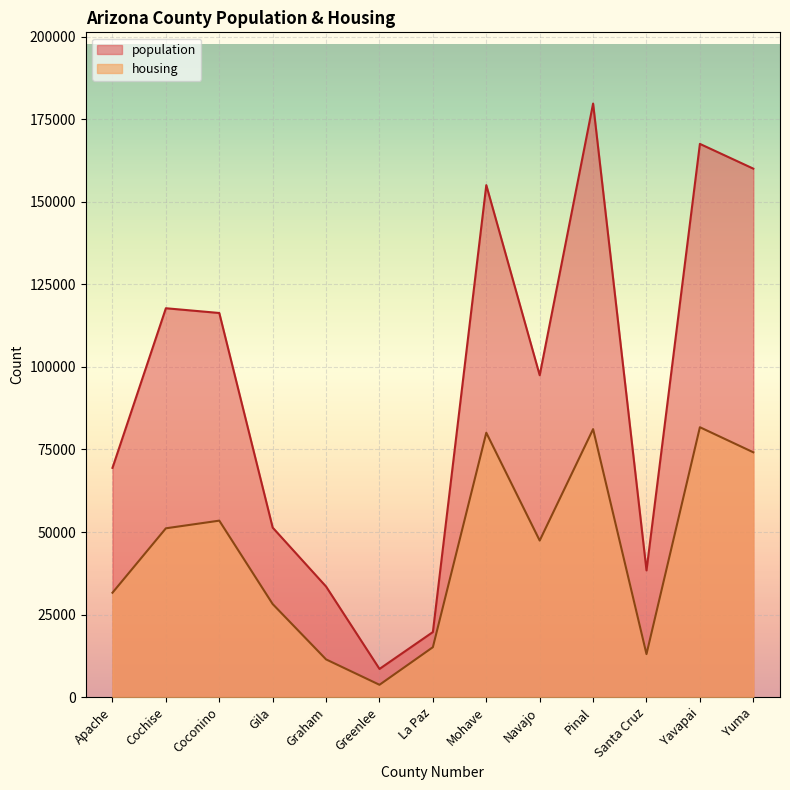

How many distinct data groups are displayed?

2